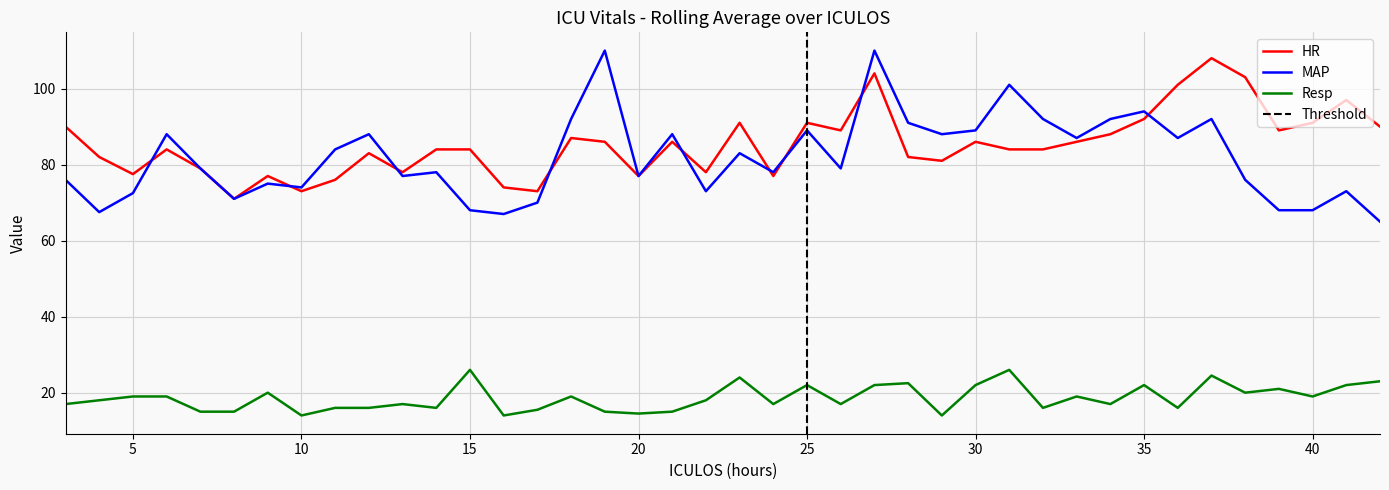

What is the smallest value displayed?

14.0